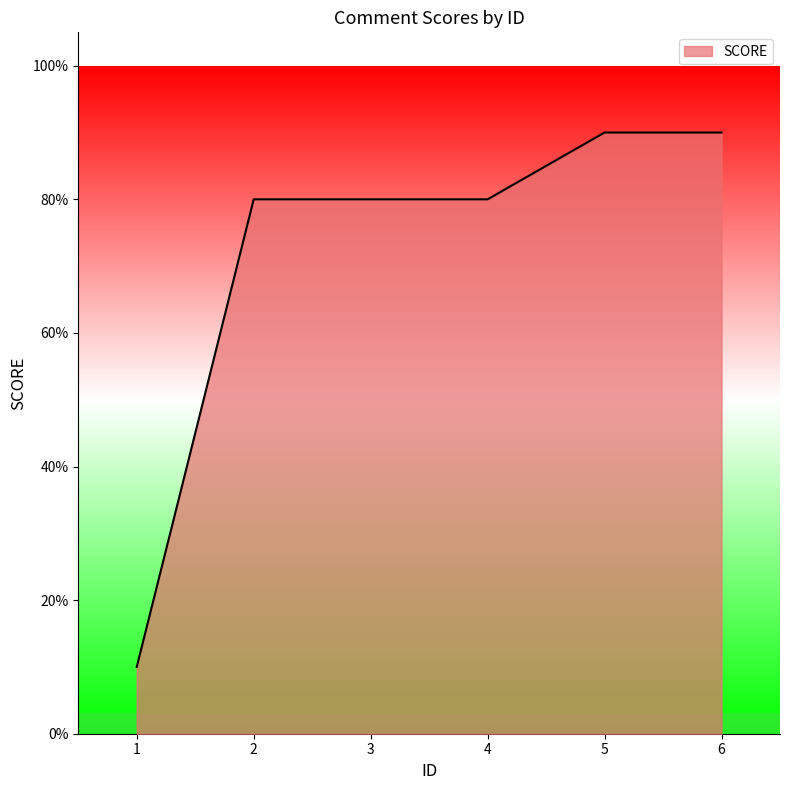

Reading left to right, list all the values displayed in this chart.

0.1	0.8	0.8	0.8	0.9	0.9